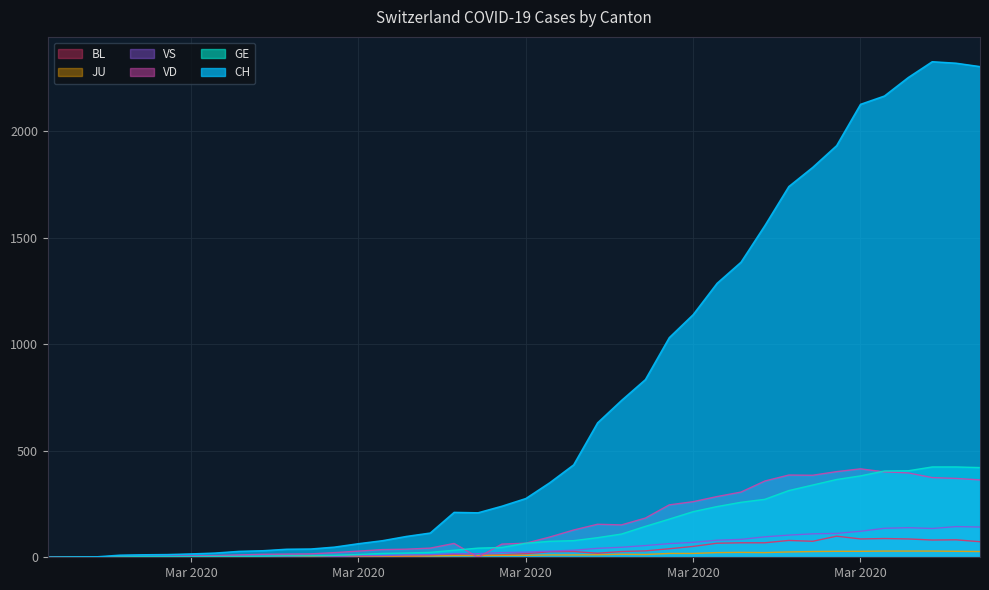

What are all the series names shown in the legend?

BL, JU, VS, VD, GE, CH